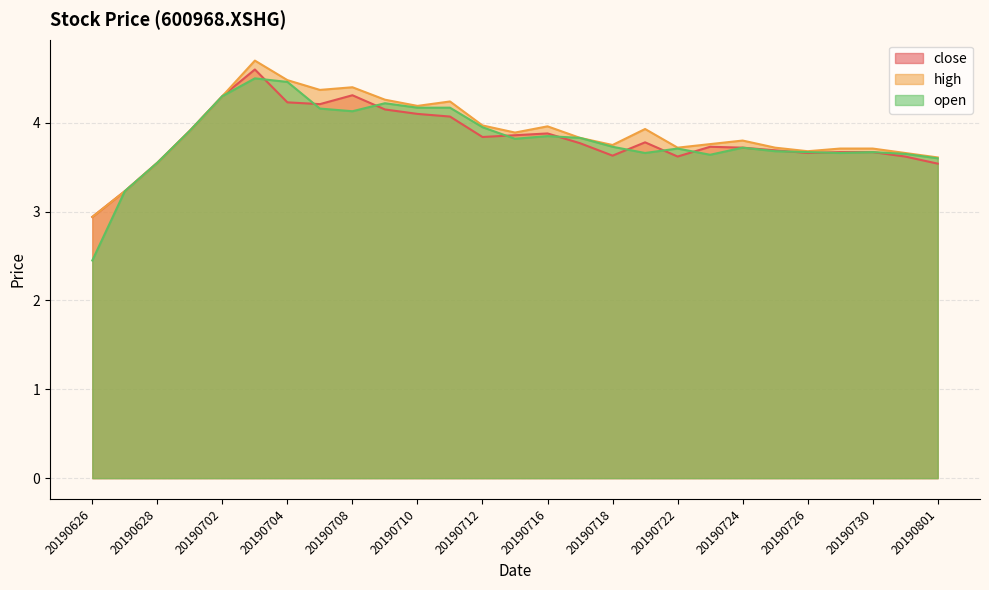

True or false: close has a value of 3.5 at 20190628.

True